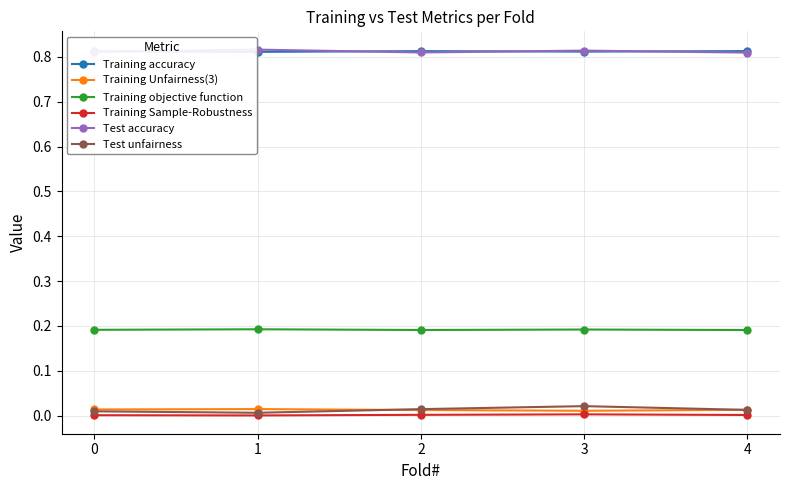

What are all the series names shown in the legend?

Training accuracy, Training Unfairness(3), Training objective function, Training Sample-Robustness, Test accuracy, Test unfairness